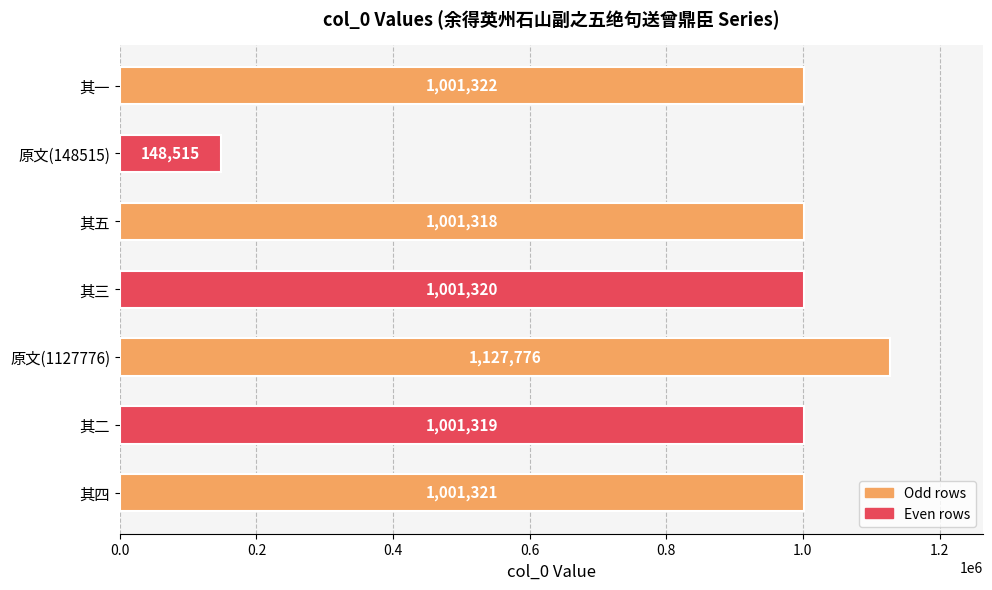

The value at 原文(1127776) is 1824758. True or false?

False